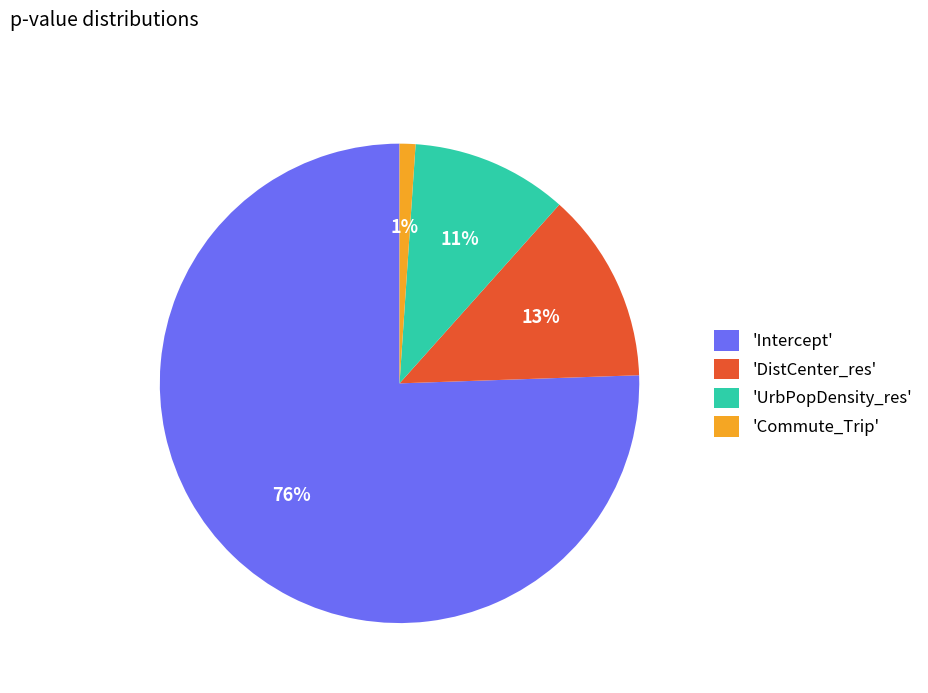

To the nearest percent, what portion does 'Commute_Trip' represent?

1%